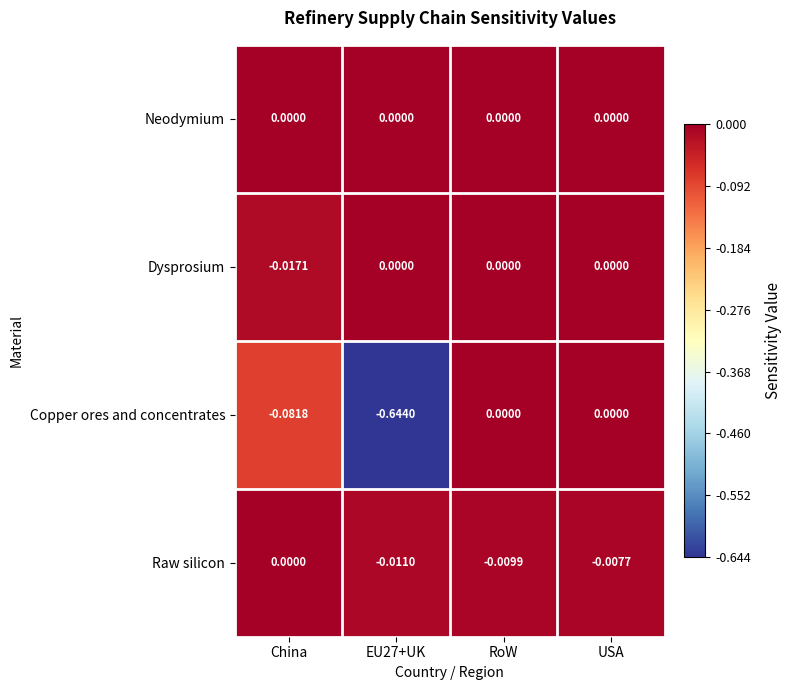

How many negative values does the Dysprosium series have?

1